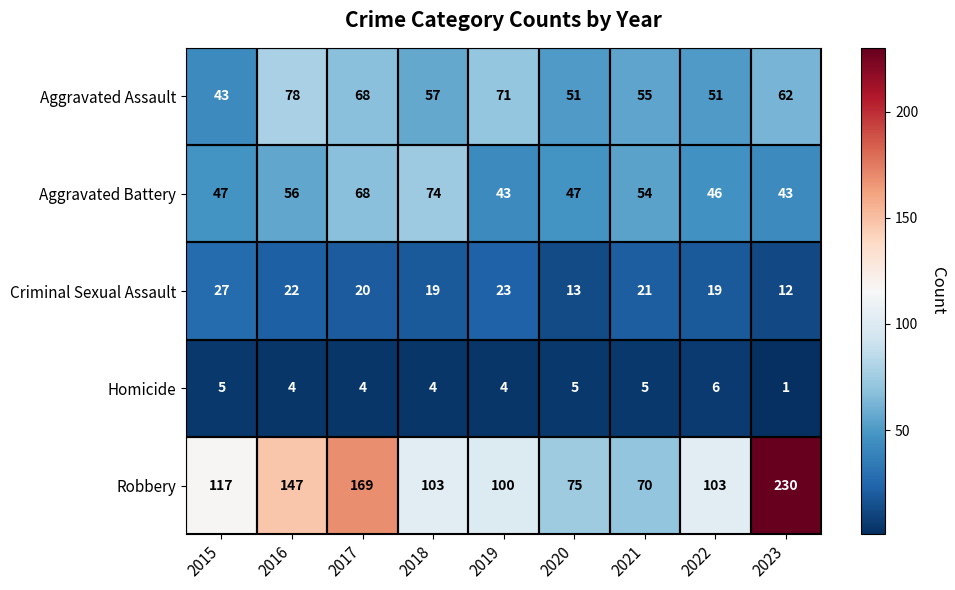

The value of Aggravated Assault at 2020 is 84. True or false?

False